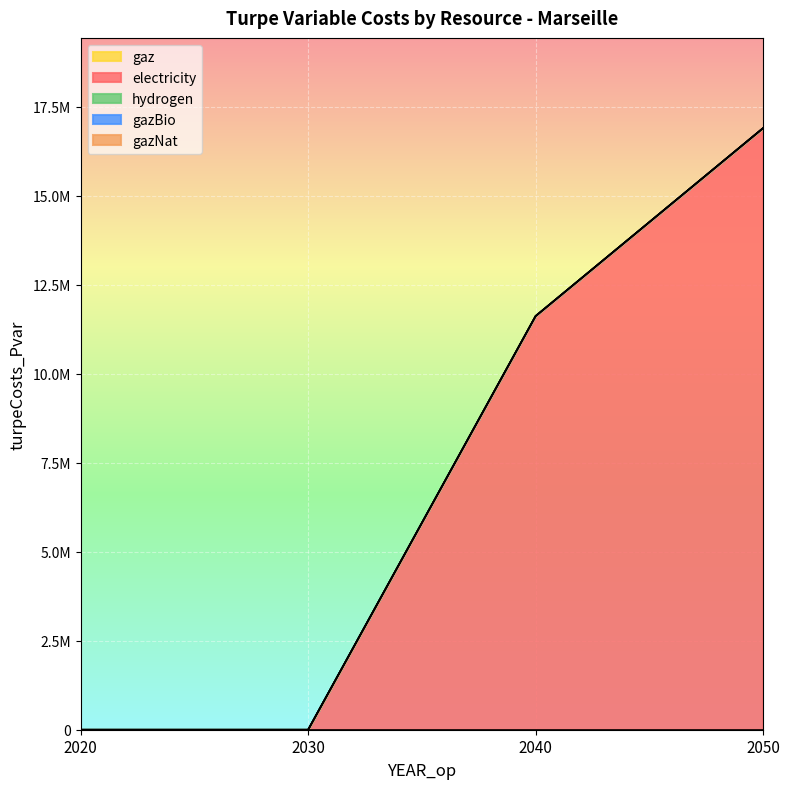

Which label corresponds to the smallest value in the chart?

2020